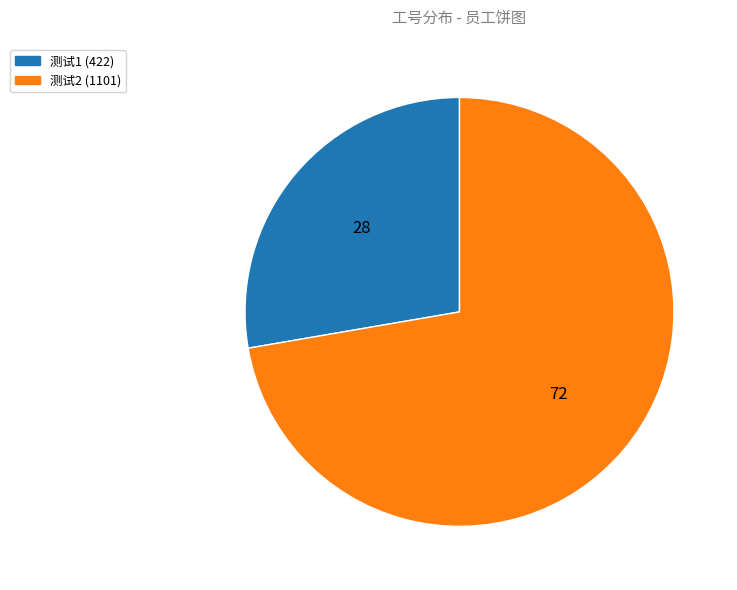

Is there any slice that represents more than half of the pie?

Yes